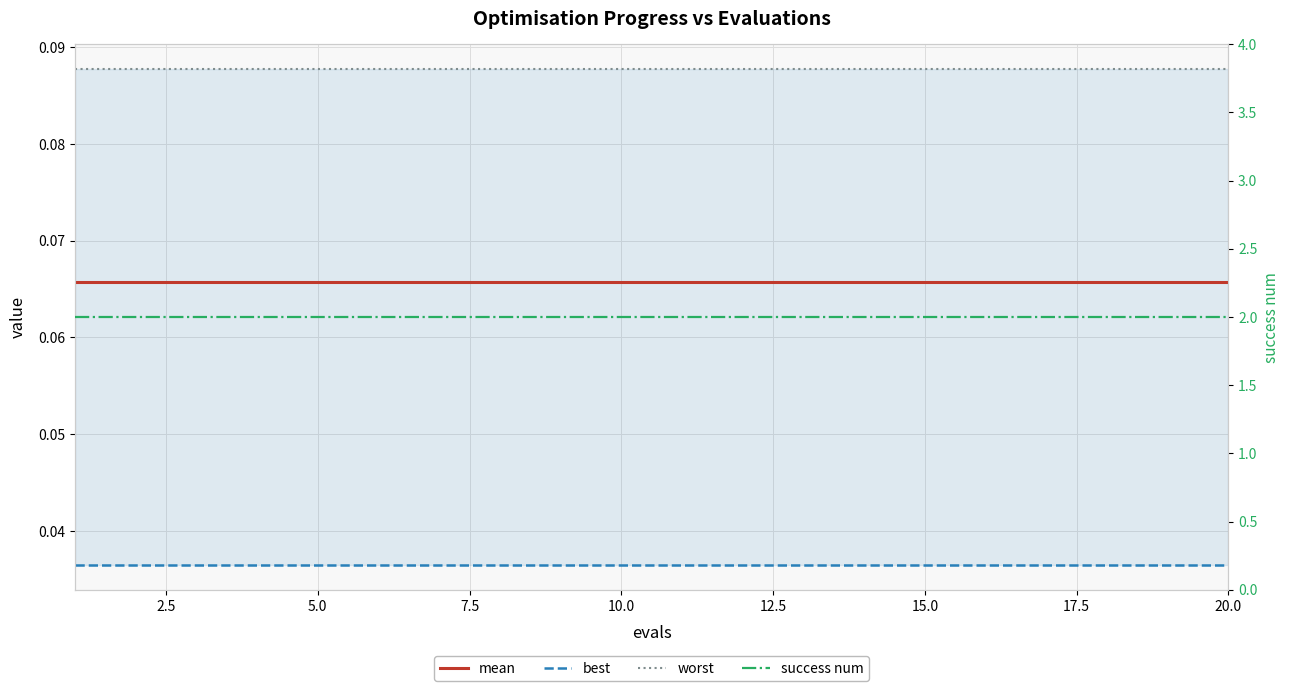

Reading left to right, what are all the values shown in this chart?

mean: 0.1	0.1	0.1	0.1	0.1	0.1	0.1	0.1	0.1	0.1	0.1	0.1	0.1	0.1	0.1	0.1	0.1	0.1	0.1	0.1
best: 0.0	0.0	0.0	0.0	0.0	0.0	0.0	0.0	0.0	0.0	0.0	0.0	0.0	0.0	0.0	0.0	0.0	0.0	0.0	0.0
worst: 0.1	0.1	0.1	0.1	0.1	0.1	0.1	0.1	0.1	0.1	0.1	0.1	0.1	0.1	0.1	0.1	0.1	0.1	0.1	0.1
success num: 2.0	2.0	2.0	2.0	2.0	2.0	2.0	2.0	2.0	2.0	2.0	2.0	2.0	2.0	2.0	2.0	2.0	2.0	2.0	2.0